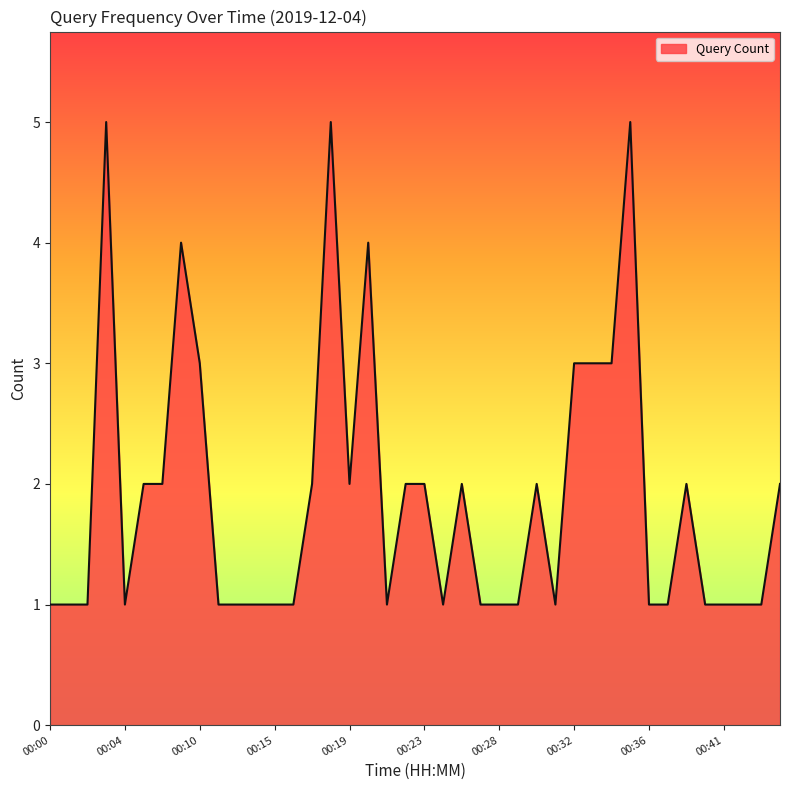

What is the difference between the maximum and minimum values?

4